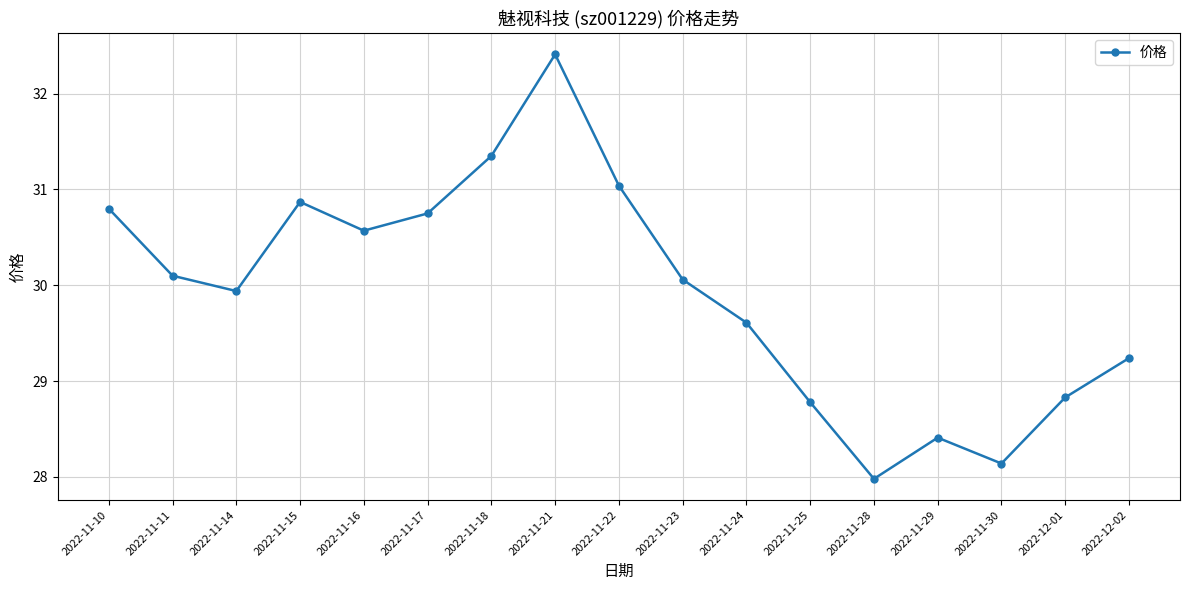

What is the average value?

29.9